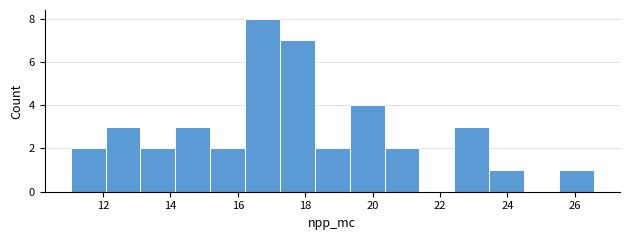

Reading left to right, list every bar in this chart as the range it spans on the x-axis followed by its height. Neither the bar edges nor the heights are printed on the chart, so give them approximately, as read against the axes.

11.0 to 12.0: 2
12.0 to 13.2: 3
13.2 to 14.2: 2
14.2 to 15.2: 3
15.2 to 16.2: 2
16.2 to 17.2: 8
17.2 to 18.2: 7
18.2 to 19.4: 2
19.4 to 20.4: 4
20.4 to 21.4: 2
21.4 to 22.4: 0
22.4 to 23.4: 3
23.4 to 24.4: 1
24.4 to 25.6: 0
25.6 to 26.6: 1